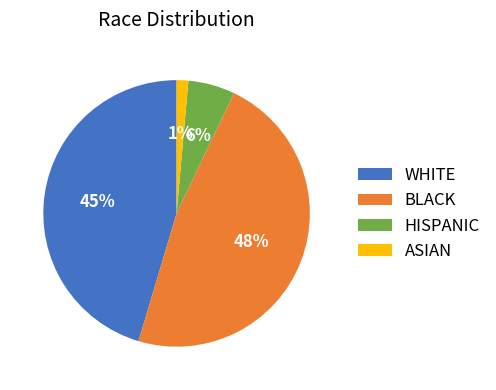

Do WHITE and HISPANIC together represent more than half of the pie?

Yes